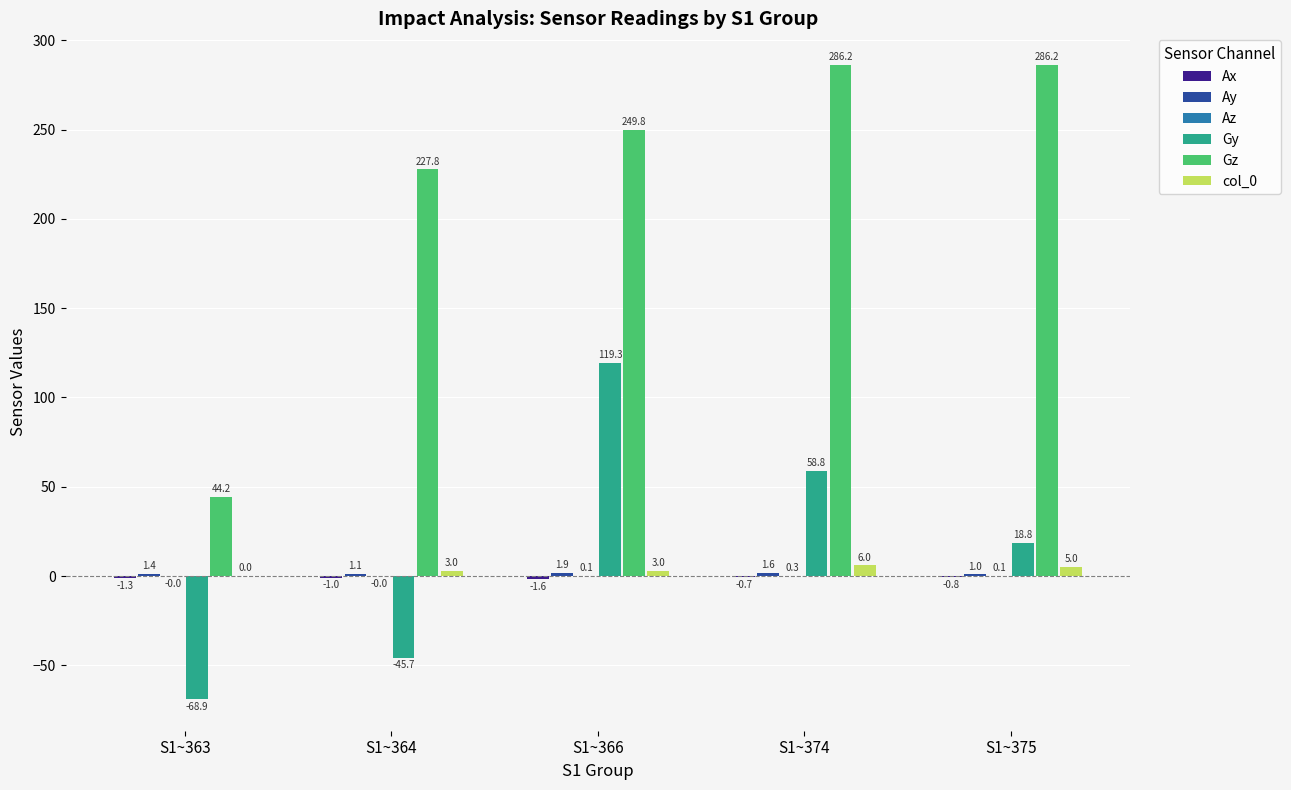

The value of Gy at S1~374 is 58.8. True or false?

True